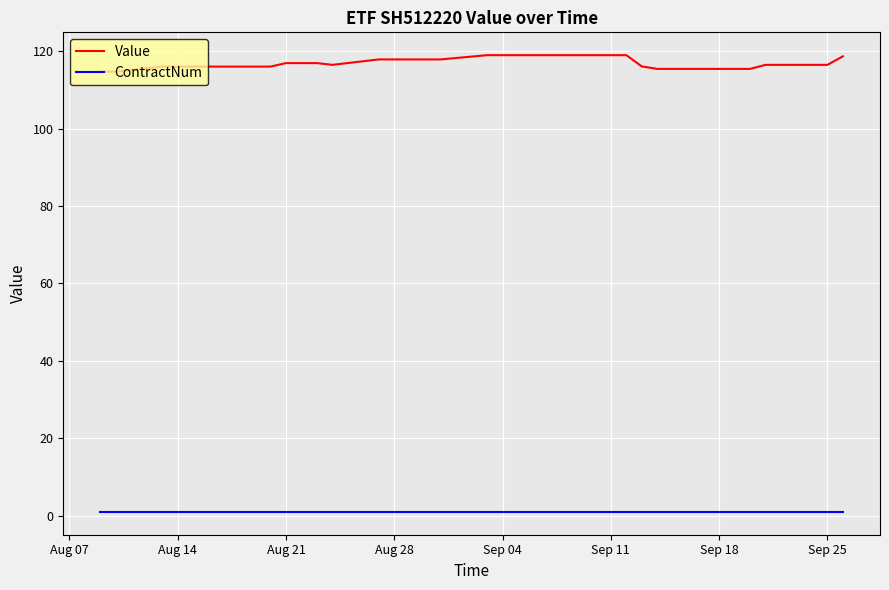

True or false: ContractNum and Value cross at least once.

False